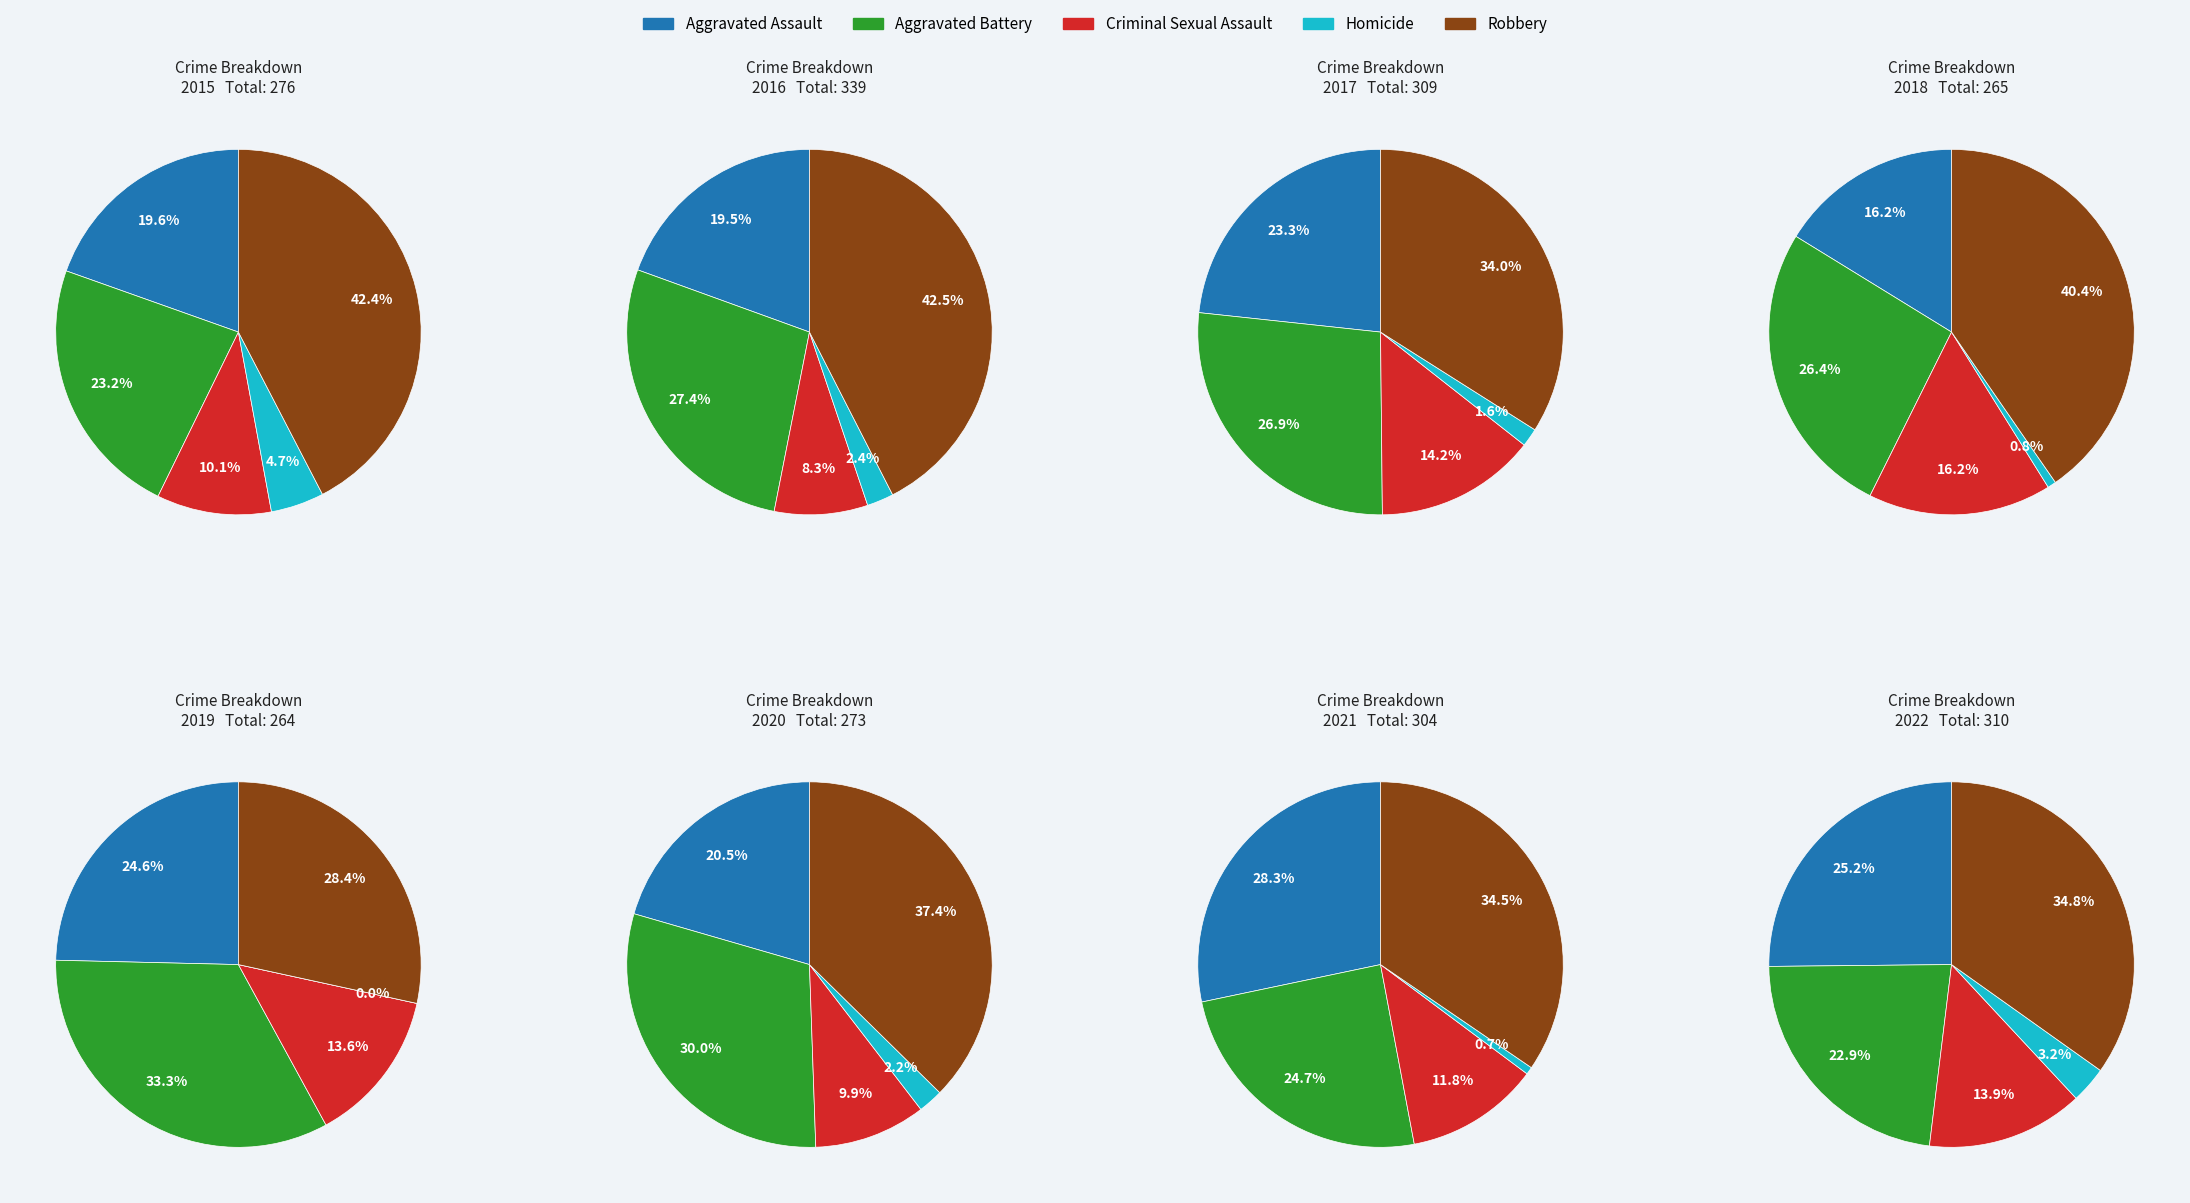

Is it true that 7 is 20% of the pie?

False